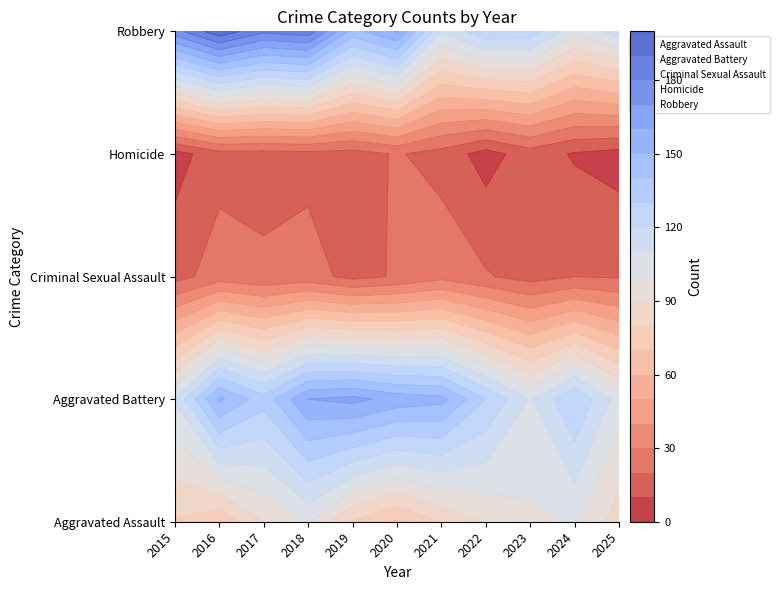

What is the average value of the Homicide series?

13